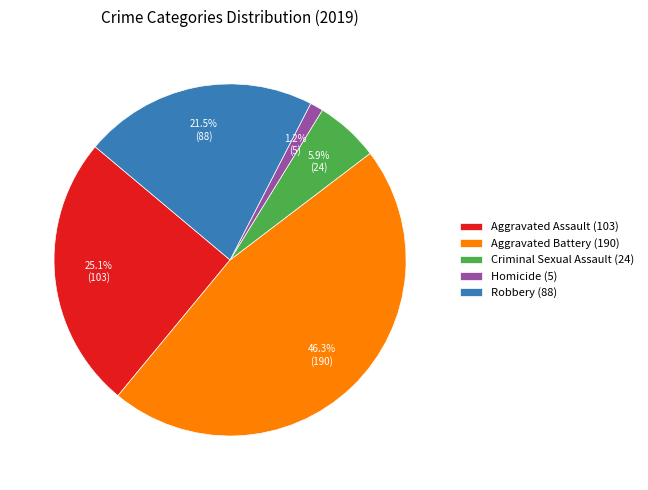

Is it true that Aggravated Assault is 18% of the pie?

False